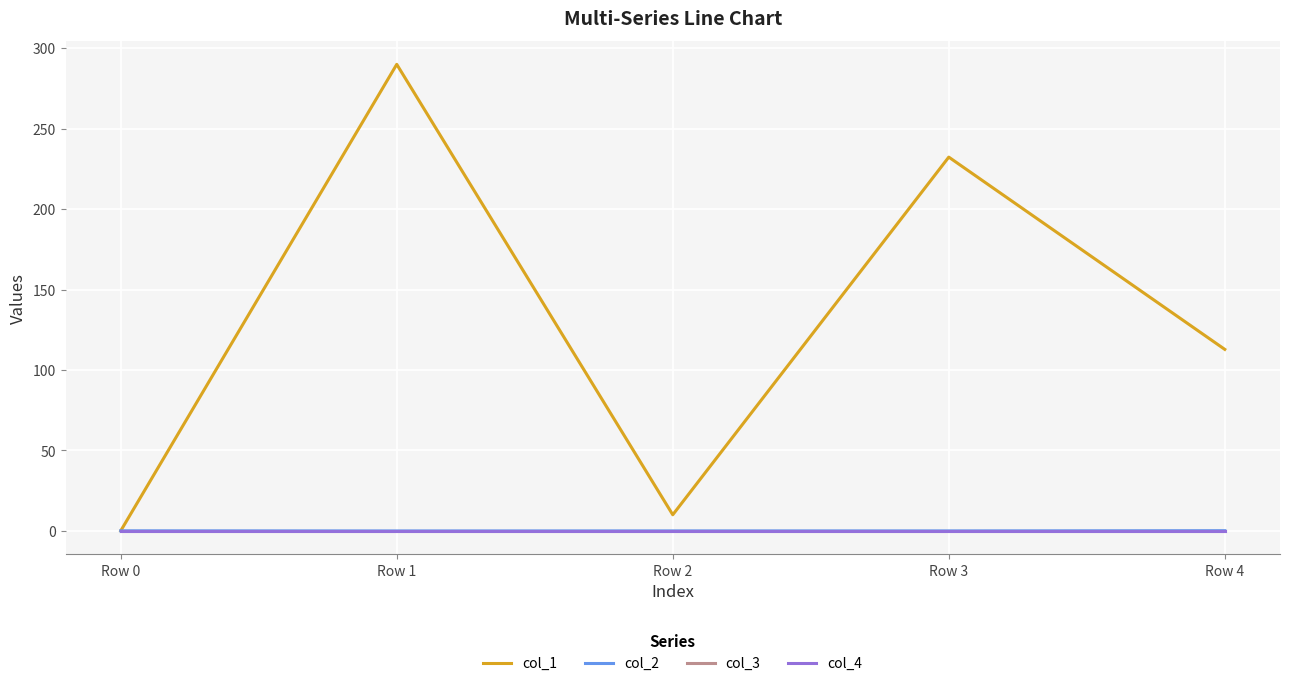

Does the chart have visible grid lines?

Yes